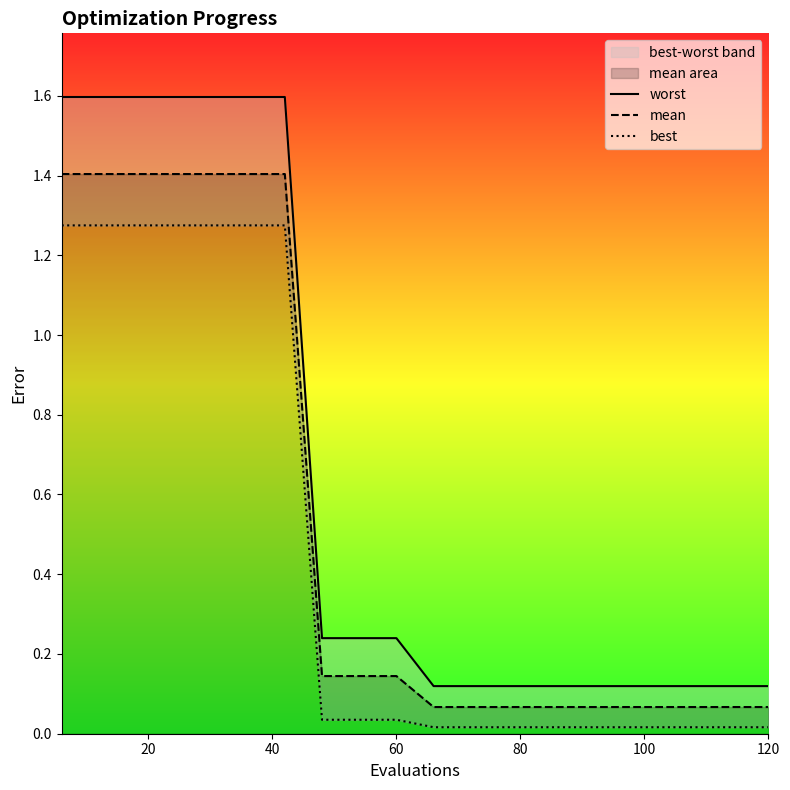

What are all the series names shown in the legend?

worst, mean, best